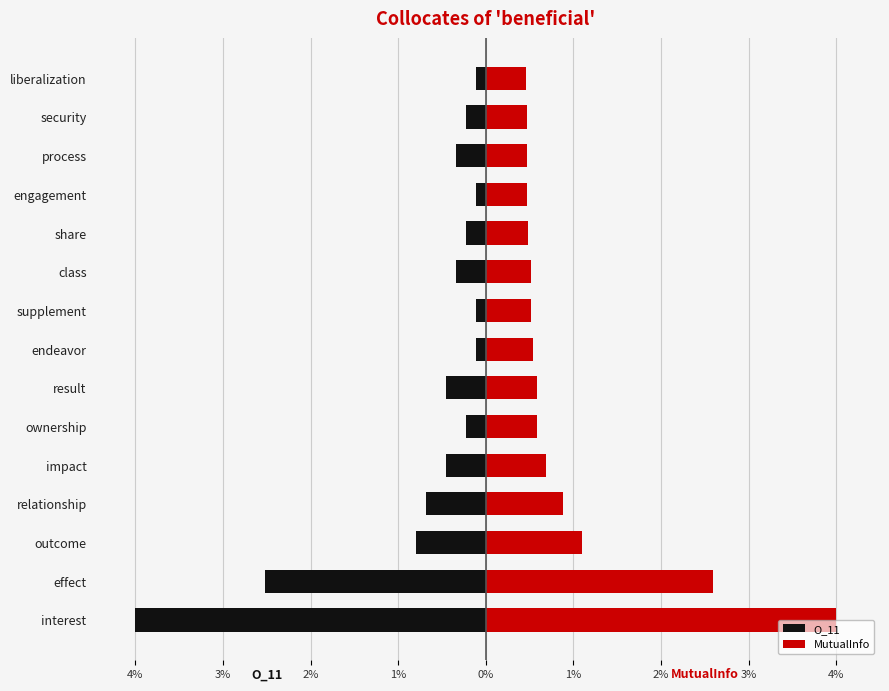

What is the difference between the second highest and second lowest values in the MutualInfo series?

2.1